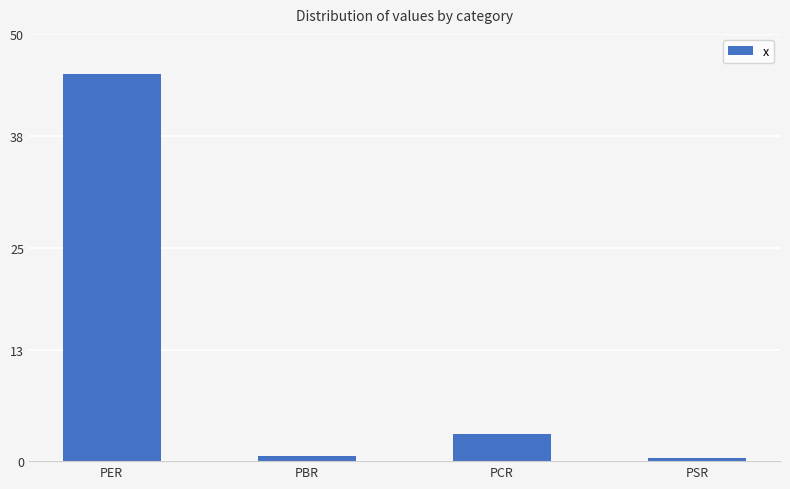

What is the label of the 1st bar from the left?

PER